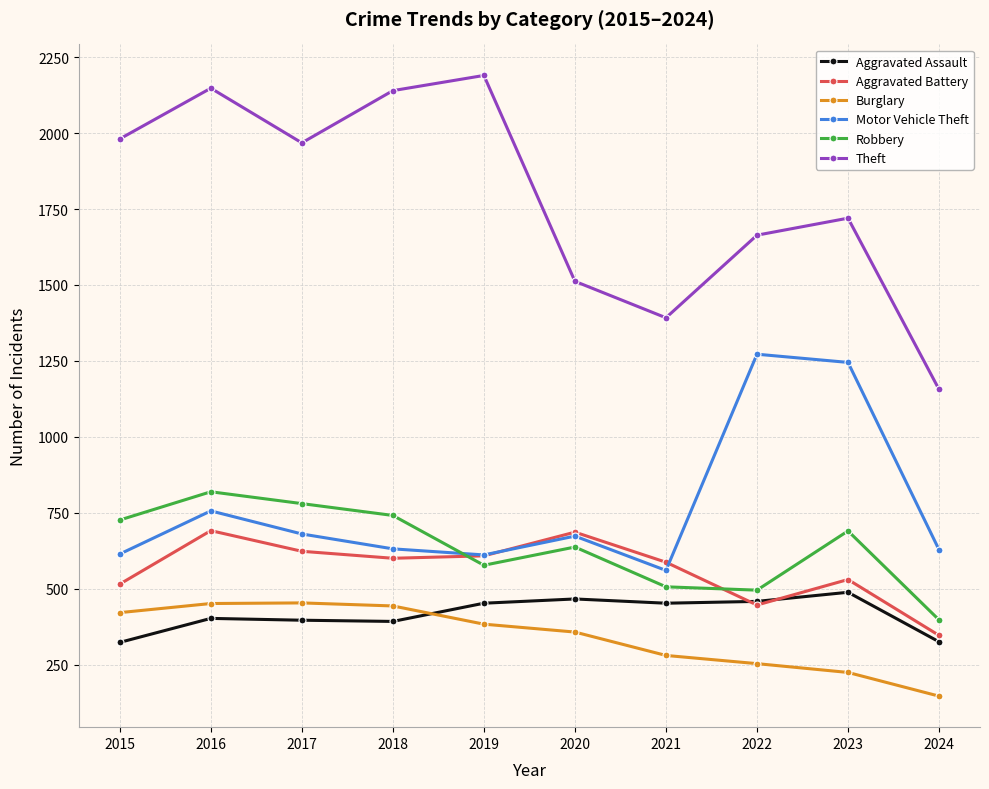

What is the spread (max minus min) of values at 2015?

1658